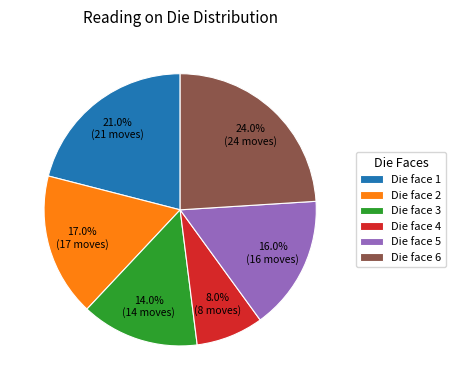

What is the largest slice in the pie chart?

Die face 6